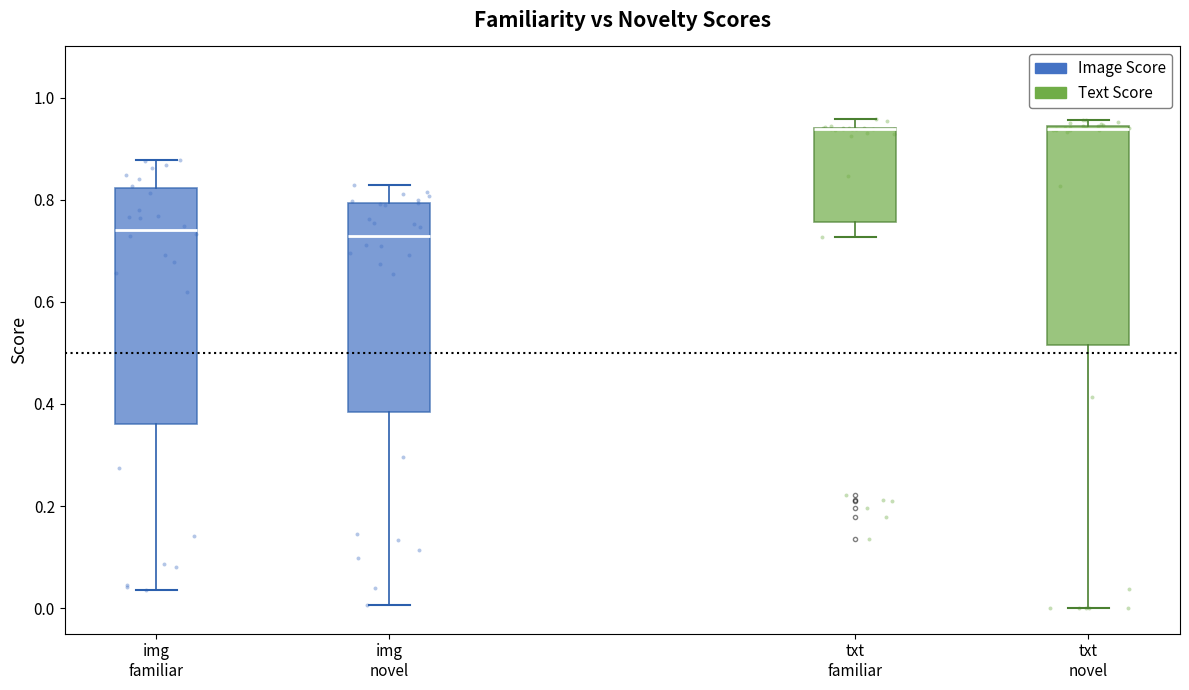

Reading left to right, transcribe this box plot: for each box, give where its median line is, the range the box spans, and where its two whiskers end, as read against the y-axis. The values are not printed on the chart, so give them approximately, as read against the axis.

img familiar: median 0.74, box 0.36 to 0.82, whiskers 0.04 to 0.88
img novel: median 0.72, box 0.38 to 0.80, whiskers 0.00 to 0.82
txt familiar: median 0.94 (drawn on the box's upper edge), box 0.76 to 0.94, whiskers 0.72 to 0.96
txt novel: median 0.94 (just below the box's upper edge), box 0.52 to 0.94, whiskers 0.00 to 0.96